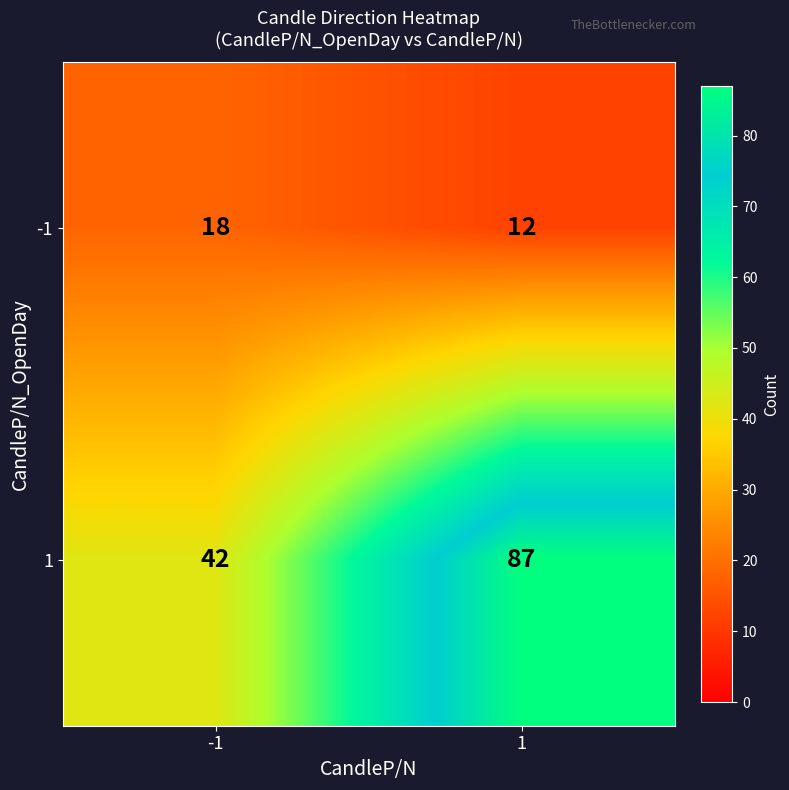

Which series has the largest total across all categories?

1